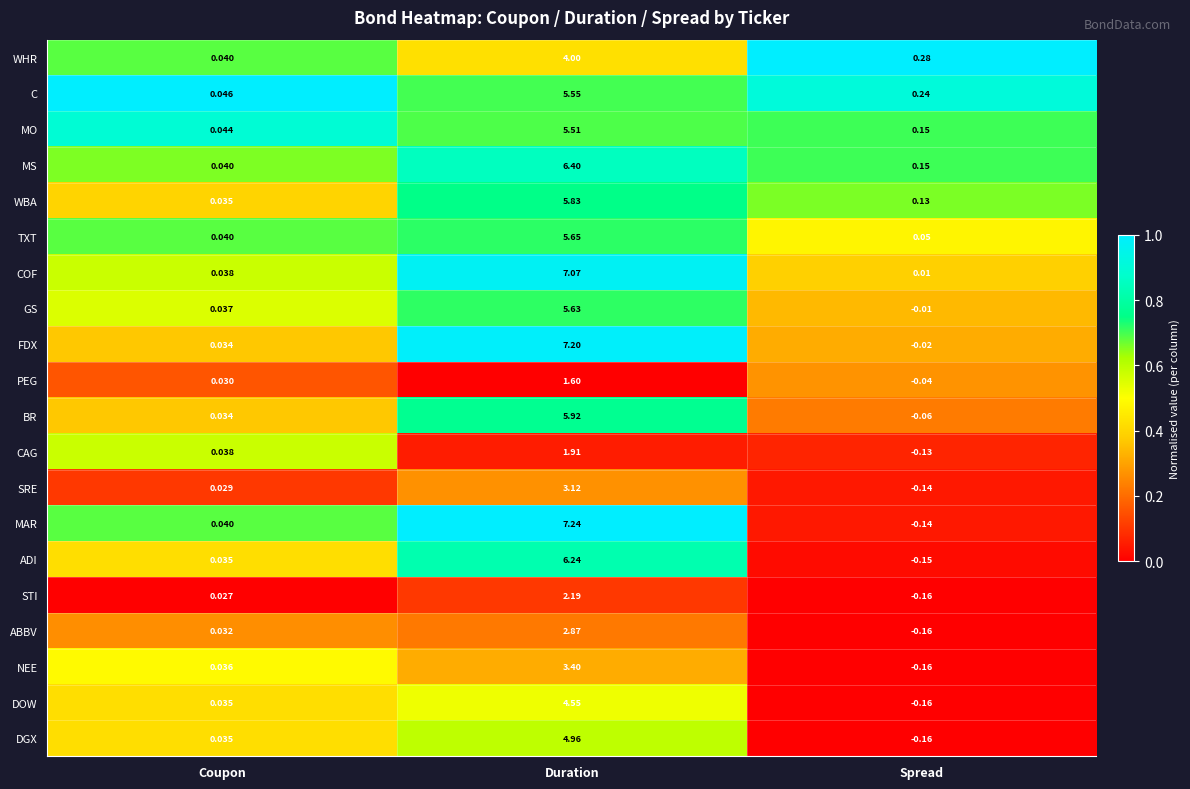

At which category is the sum across all series the highest?

Duration